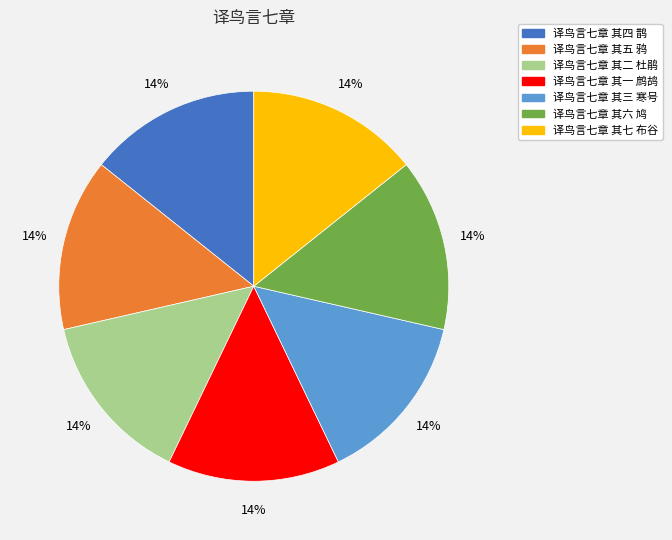

To the nearest percent, what portion does 译鸟言七章 其二 杜鹃 represent?

14%